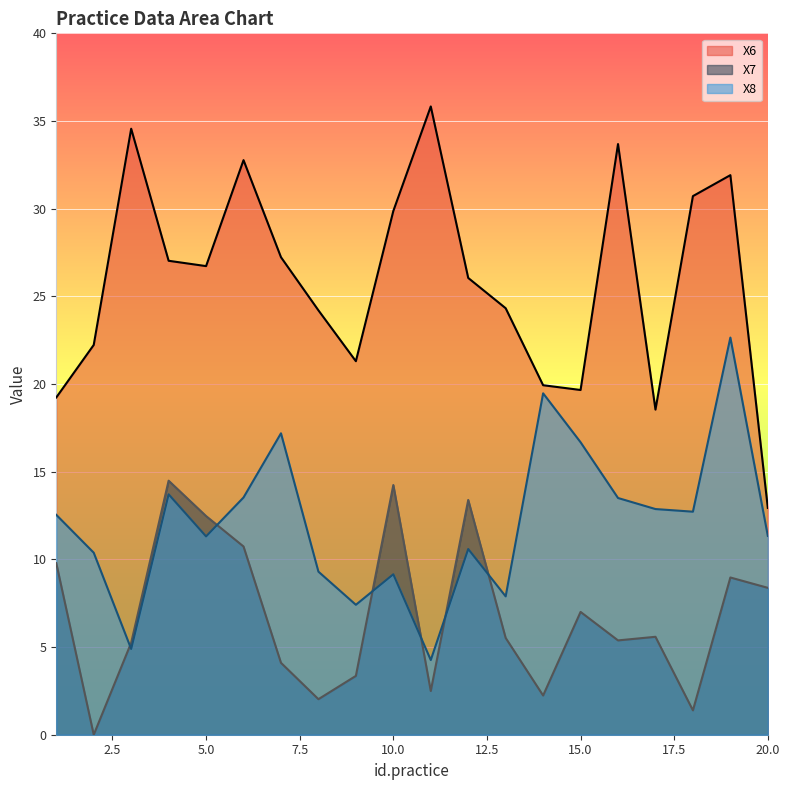

List the series in order of their peak value, highest first.

X6, X8, X7